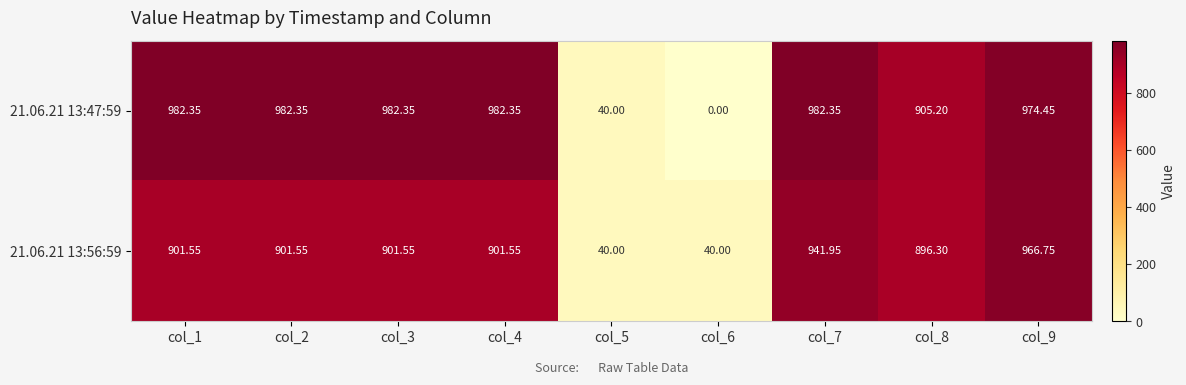

Is the value of 21.06.21 13:47:59 at col_1 greater than the value of 21.06.21 13:56:59 at col_8?

Yes